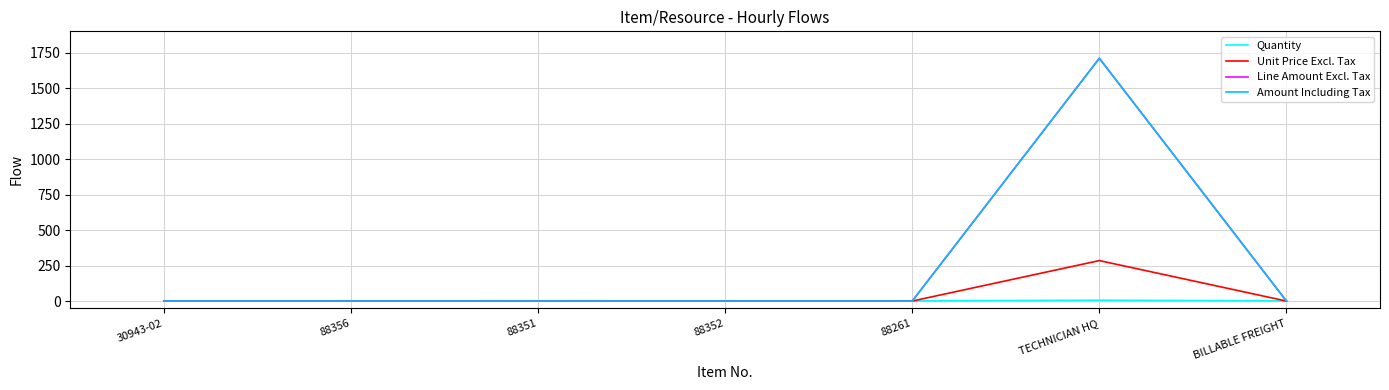

The value of Amount Including Tax at 88356 is 0. True or false?

True